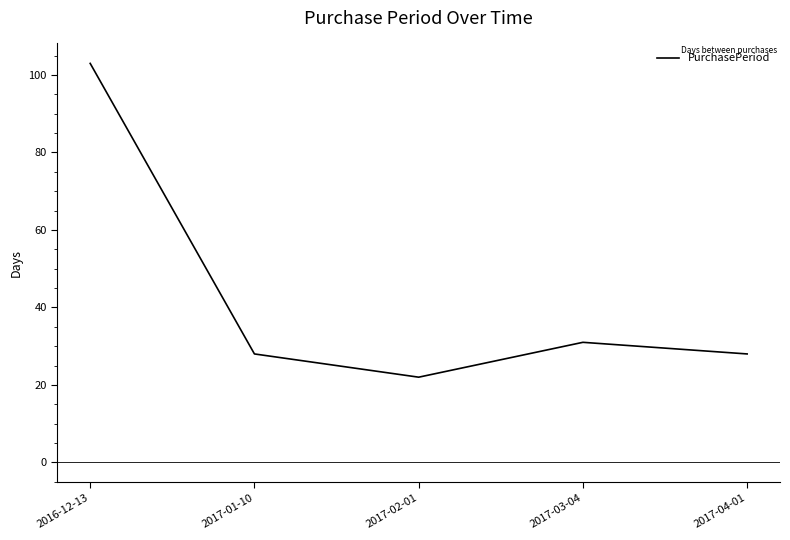

True or false: there are more than 2 points higher than both neighbors.

False